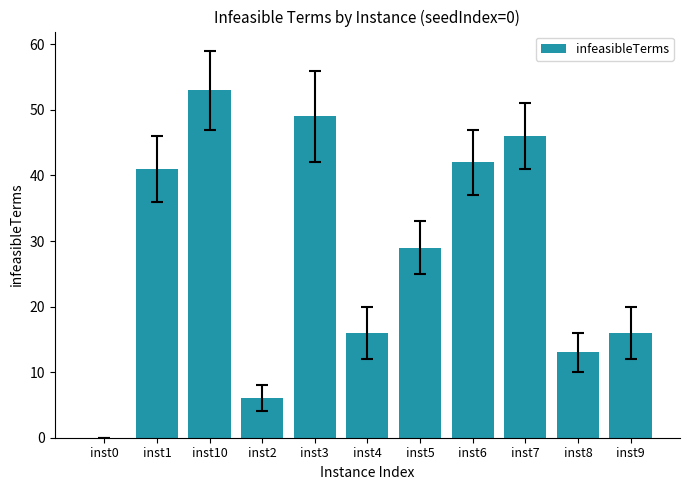

Does the chart contain stacked bars?

No